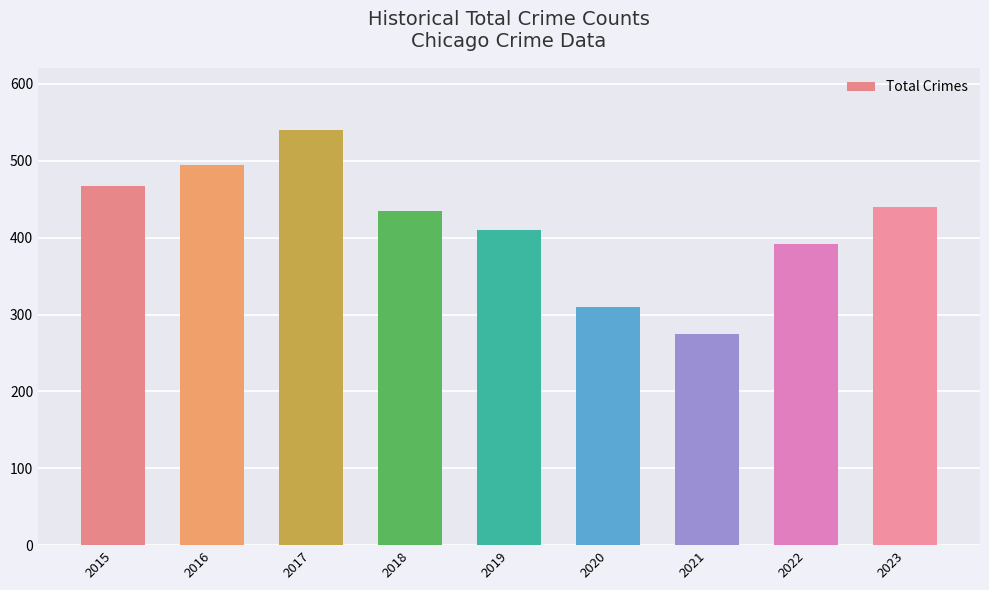

Approximately how many times larger is the value at 2020 compared to 2022?

0.8